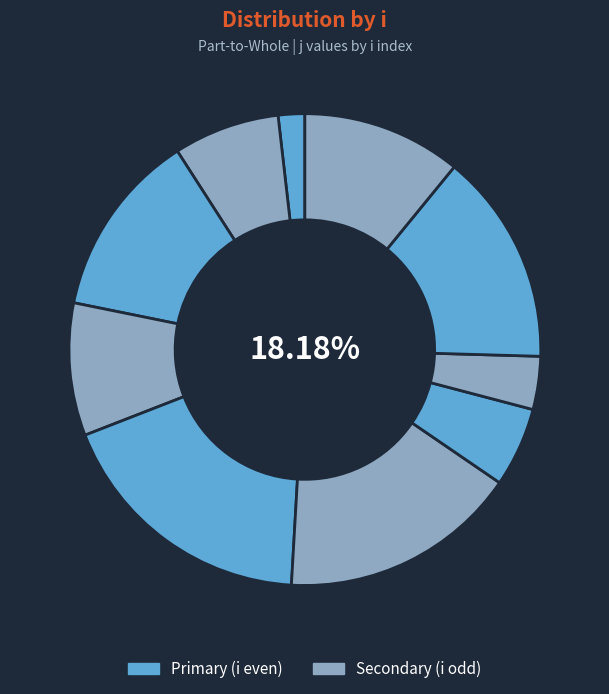

How many slices are in this pie chart?

10